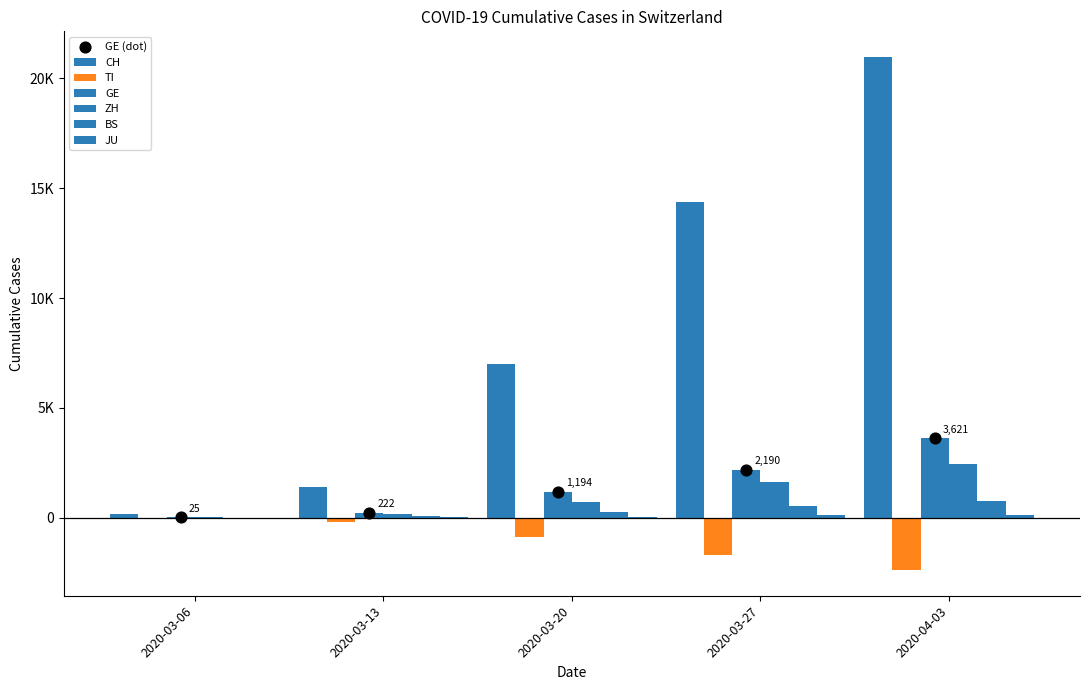

At how many categories does at least one series exceed 9375?

2